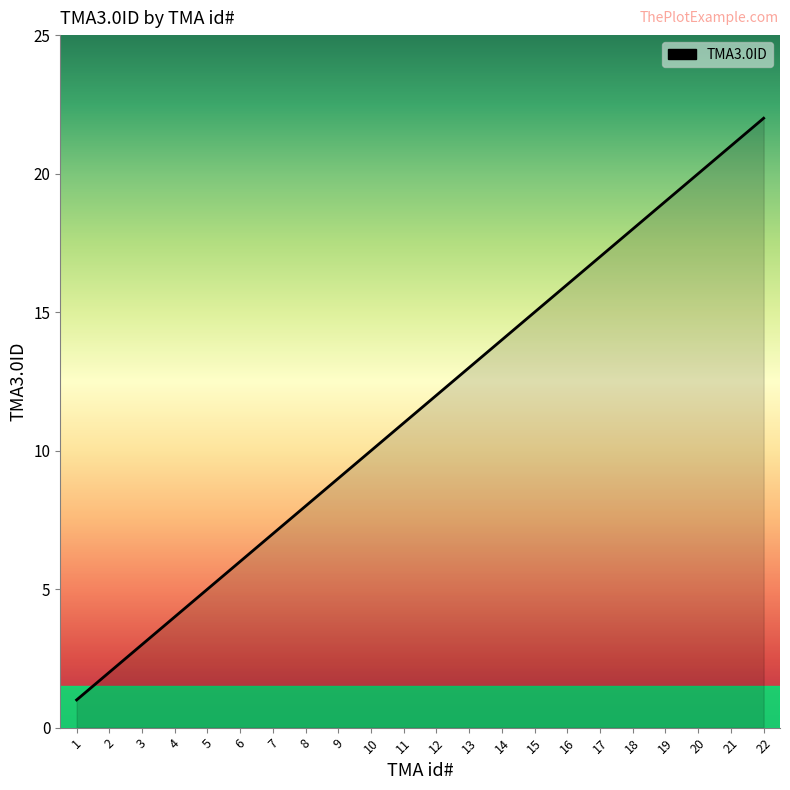

What is the difference between the values at 16 and 5?

11